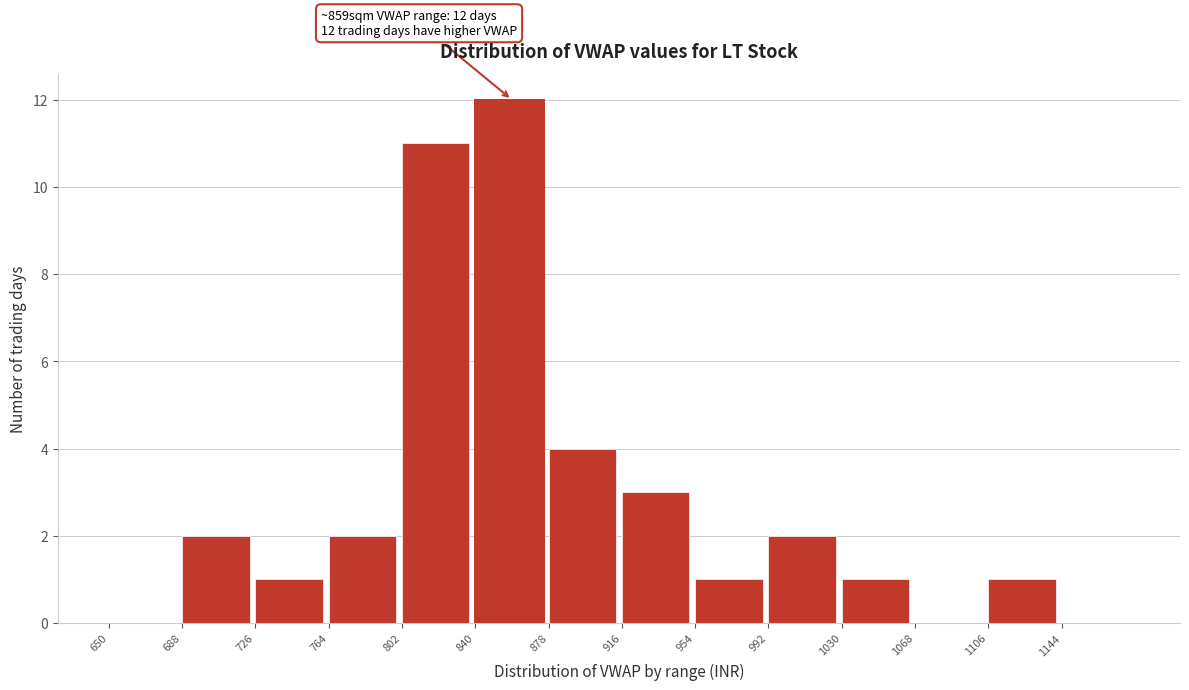

Over which range of the x-axis is the bar tallest?

840 to 878